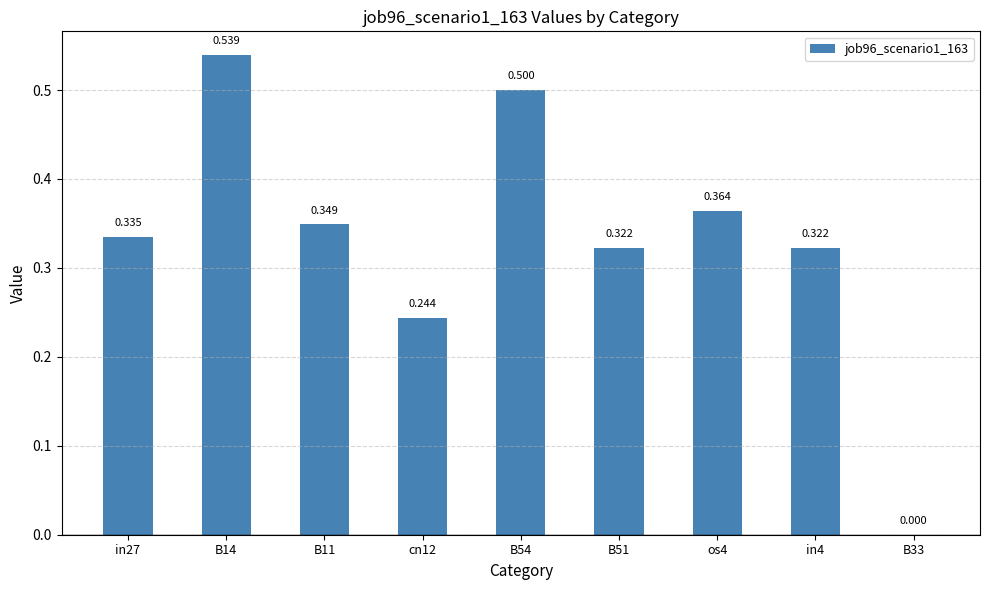

What is the value of the 1st bar from the left?

0.3